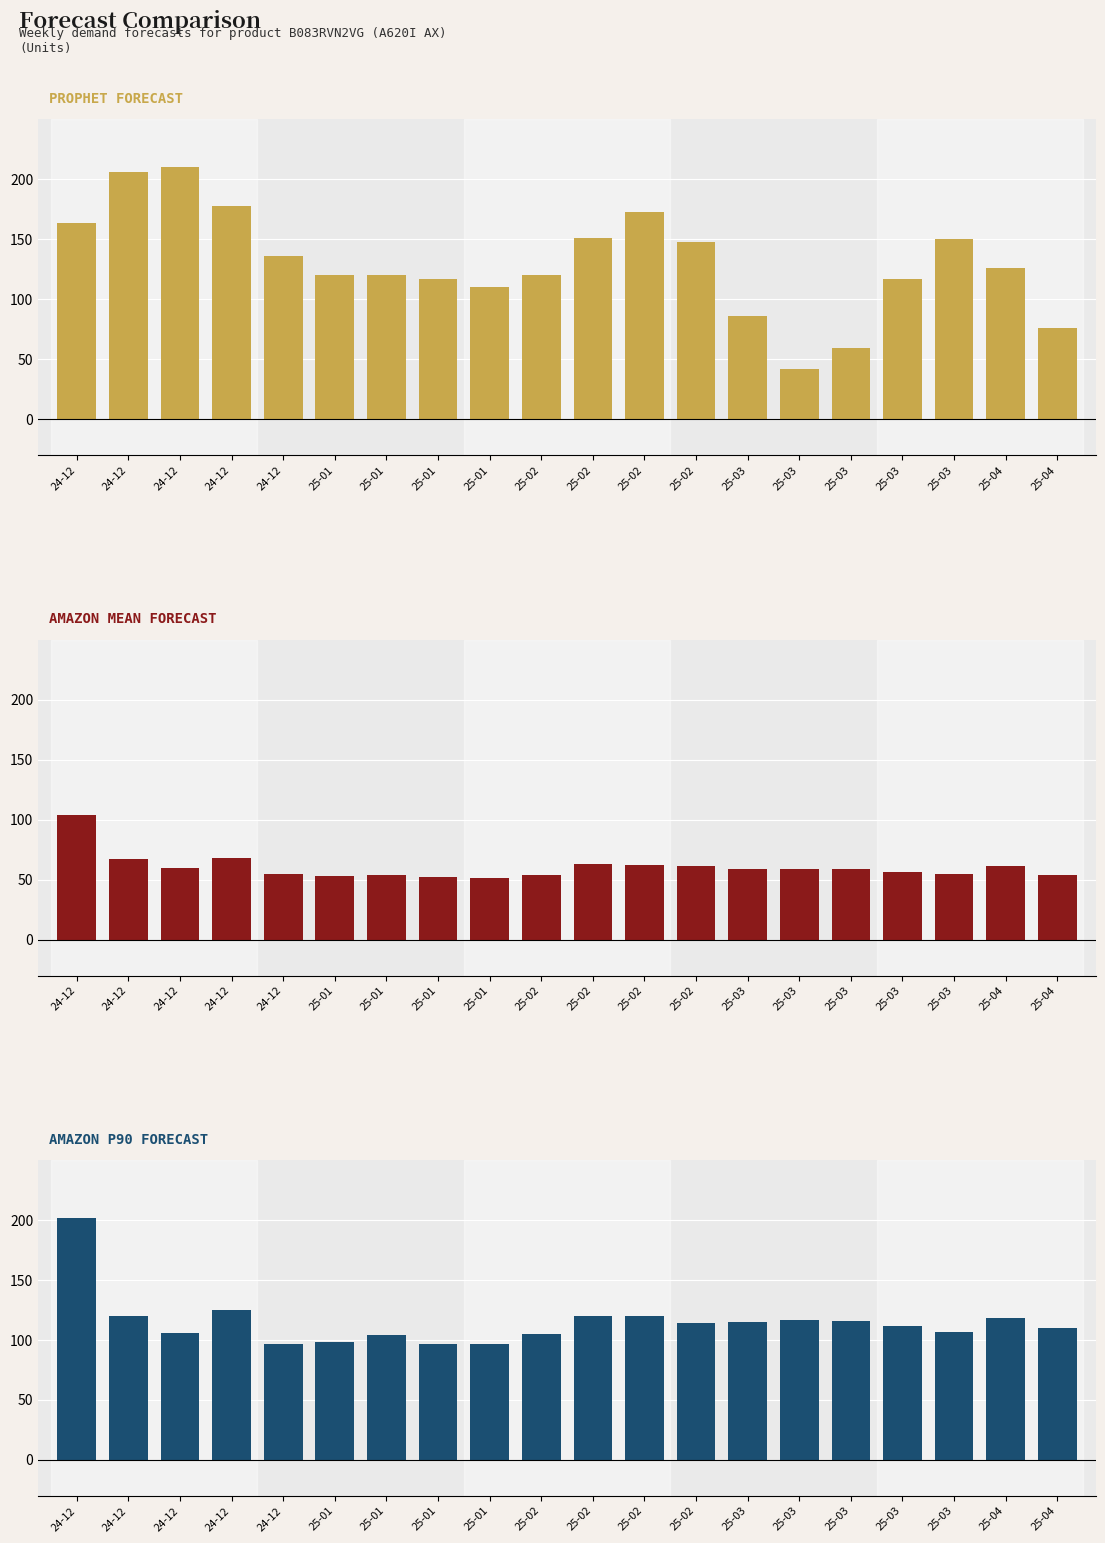

What is the total value across all series at 25-03?

260